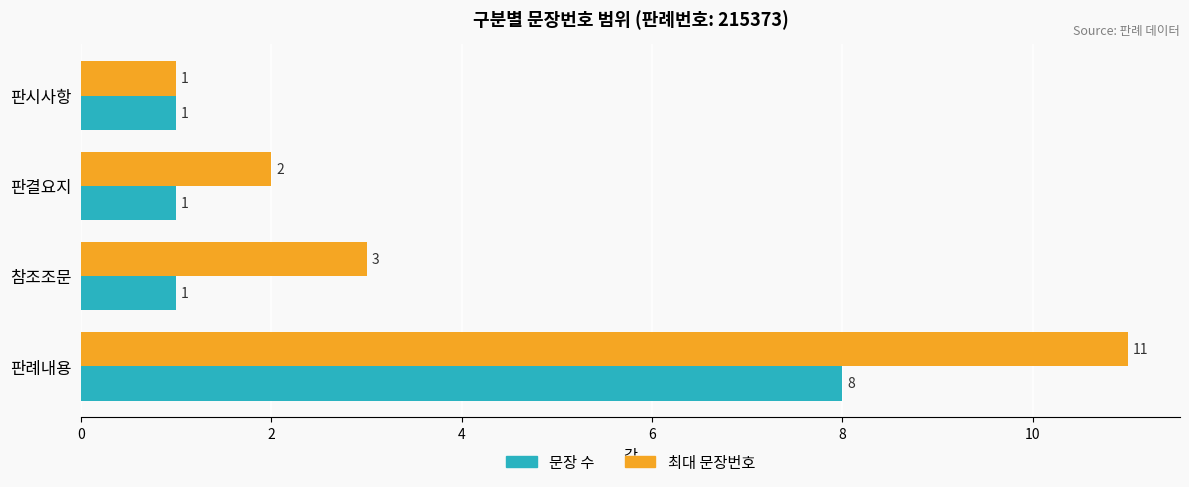

Rank the series by their maximum value, from lowest to highest.

문장 수, 최대 문장번호